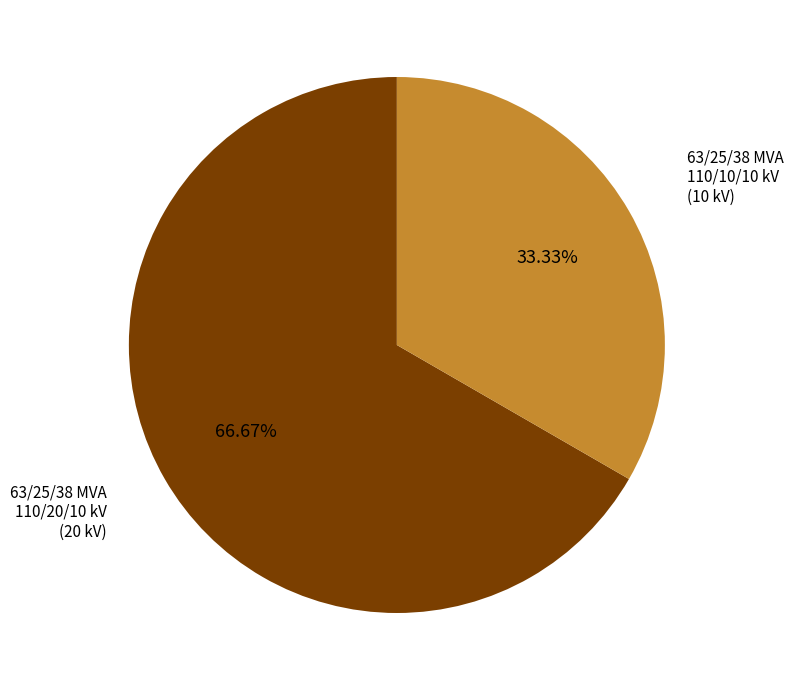

Combined, do 63/25/38 MVA 110/20/10 kV and 63/25/38 MVA 110/10/10 kV account for over 50%?

Yes